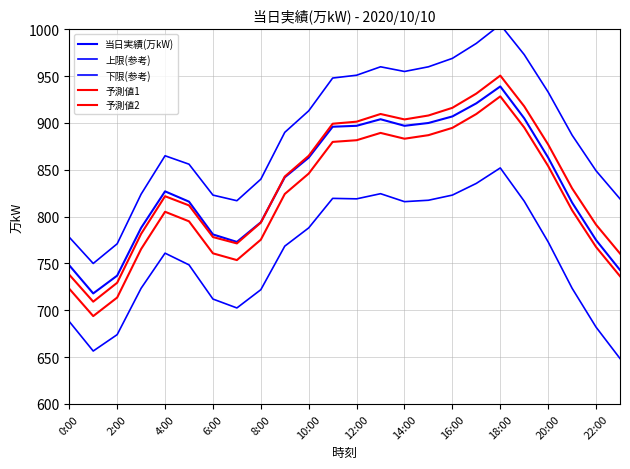

True or false: 上限(参考) and 下限(参考) intersect in this chart.

False